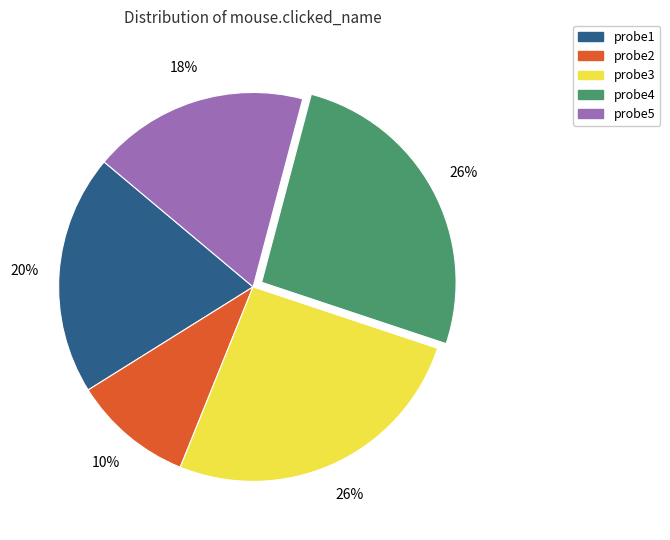

To the nearest percent, what is the average slice percentage?

20%